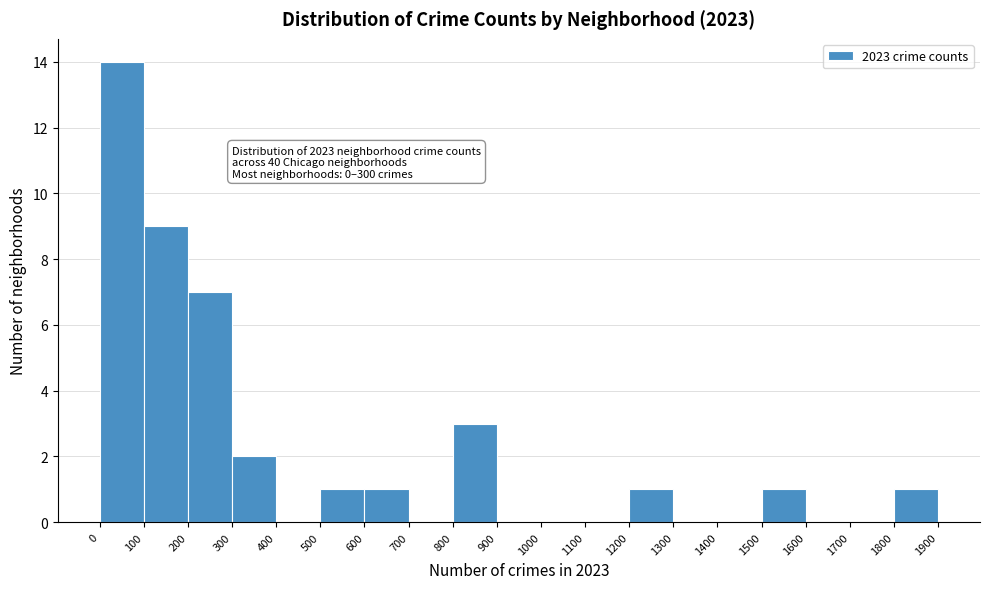

Which range on the x-axis has the tallest bar?

0 to 100